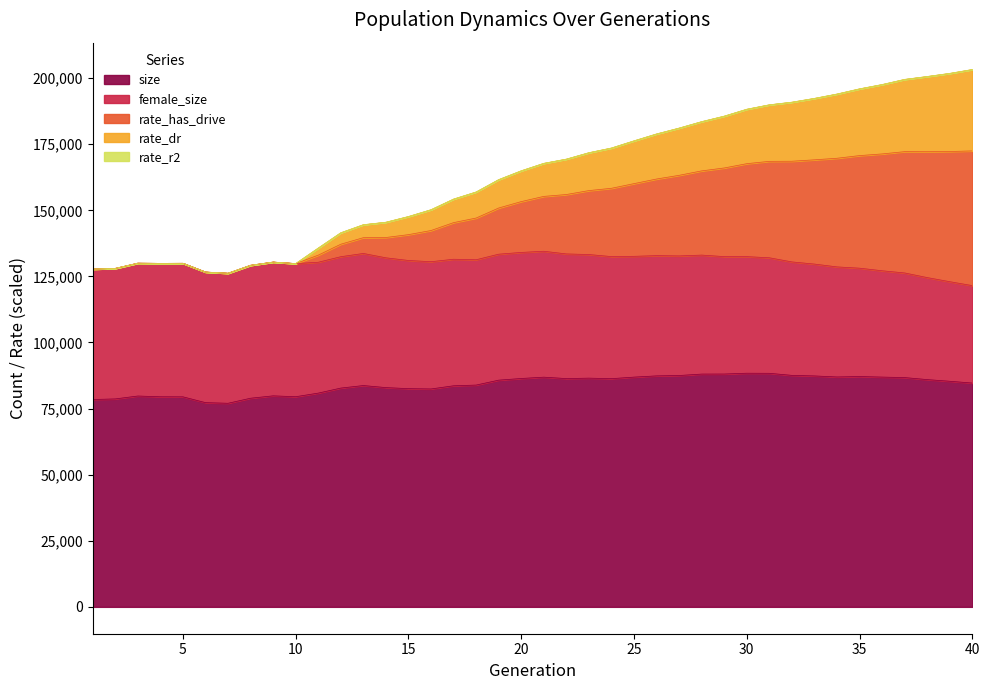

Which has a higher value, 25 or 1?

25